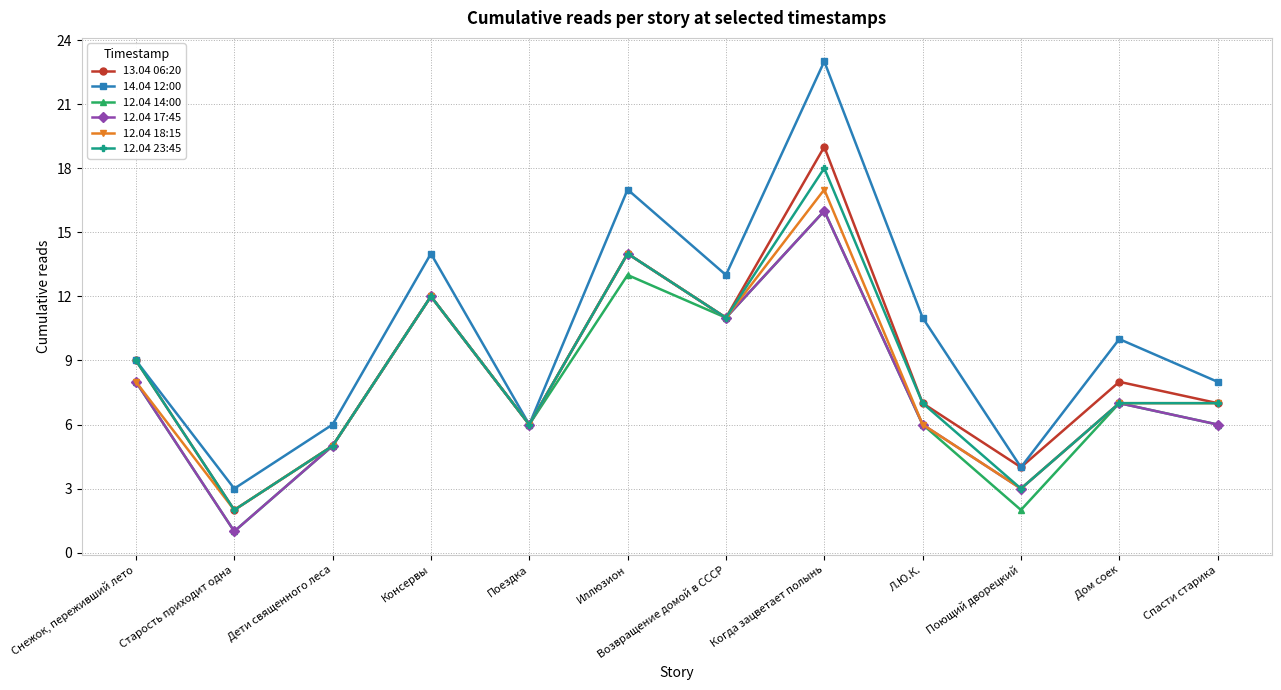

True or false: 12.04 17:45 has more than 0 points higher than both neighbors.

True